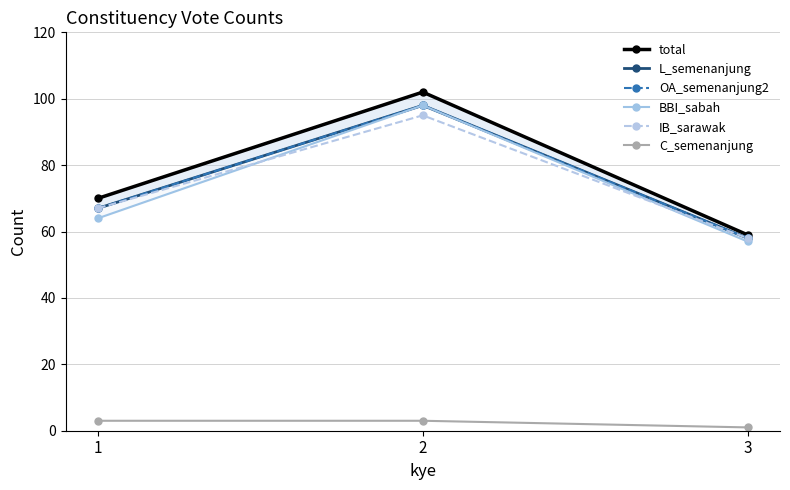

Reading left to right, transcribe all the data shown in this chart.

total: 70	102	59
L_semenanjung: 67	98	58
OA_semenanjung2: 67	98	58
BBI_sabah: 64	98	57
IB_sarawak: 67	95	58
C_semenanjung: 3	3	1